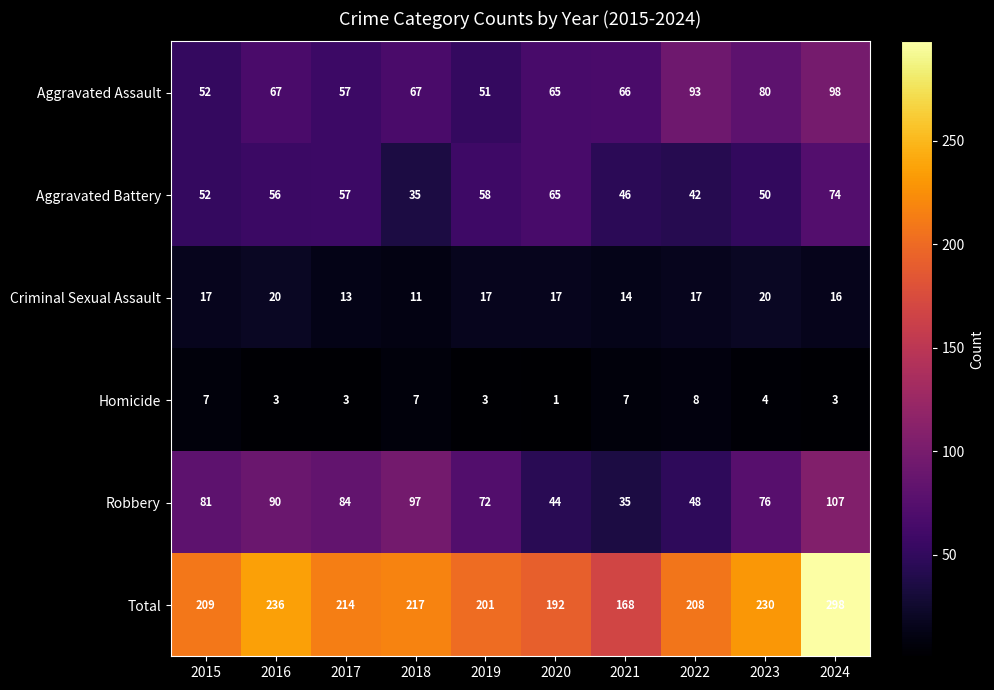

The Aggravated Assault series shows 28 at 2015. True or false?

False